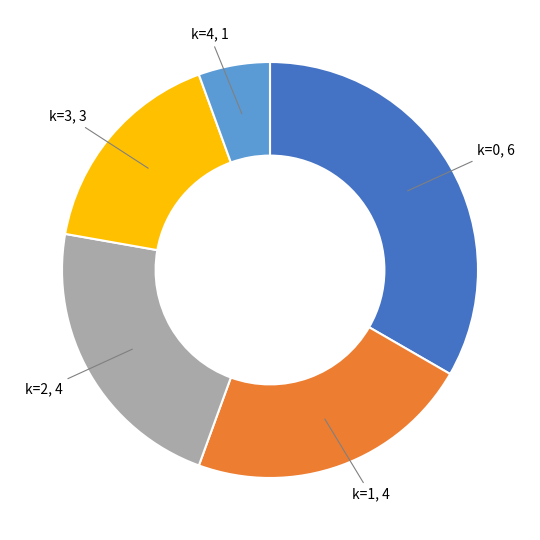

Is there a majority slice in this chart?

No